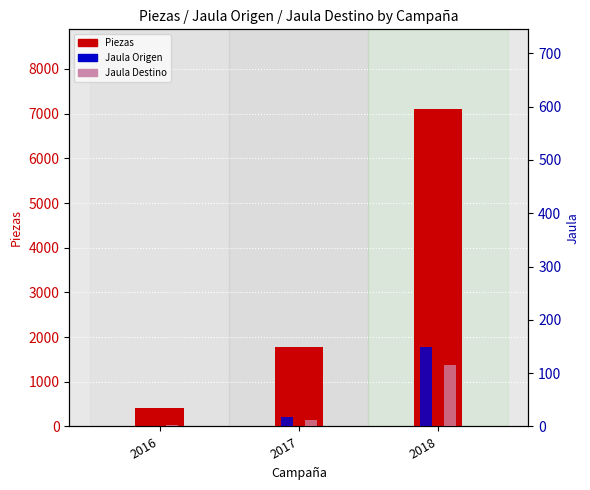

Between 2016 and 2017, which is larger?

2017